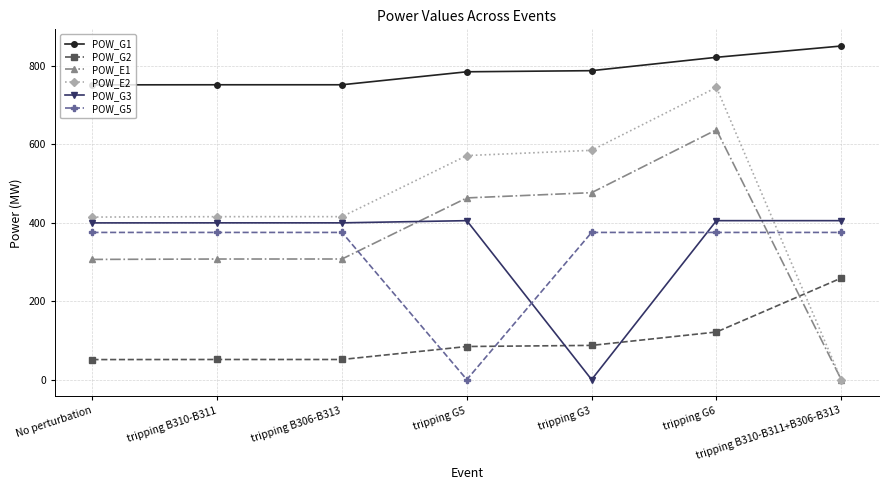

Between which two adjacent categories do POW_G2 and POW_E1 first intersect?

tripping G6 and tripping B310-B311+B306-B313